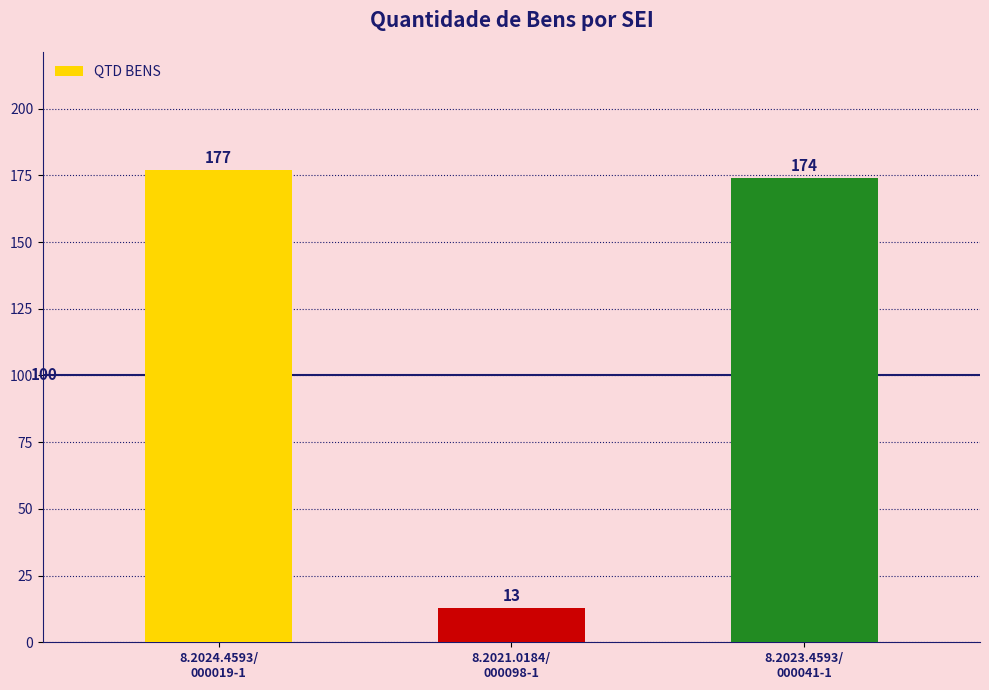

Between 8.2024.4593/
000019-1 and 8.2021.0184/
000098-1, which is larger?

8.2024.4593/
000019-1